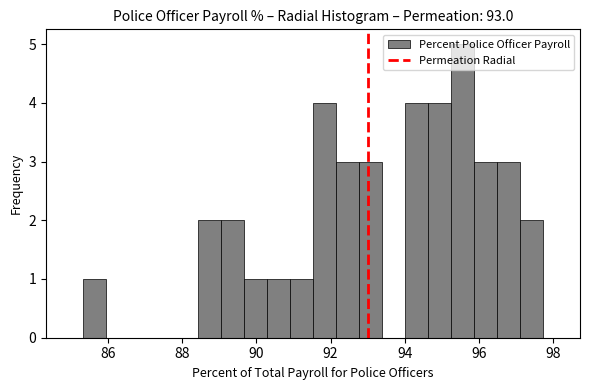

Around what value on the x-axis is the tallest bar? Give the approximate position of its centre, as read against the axis.

95.6